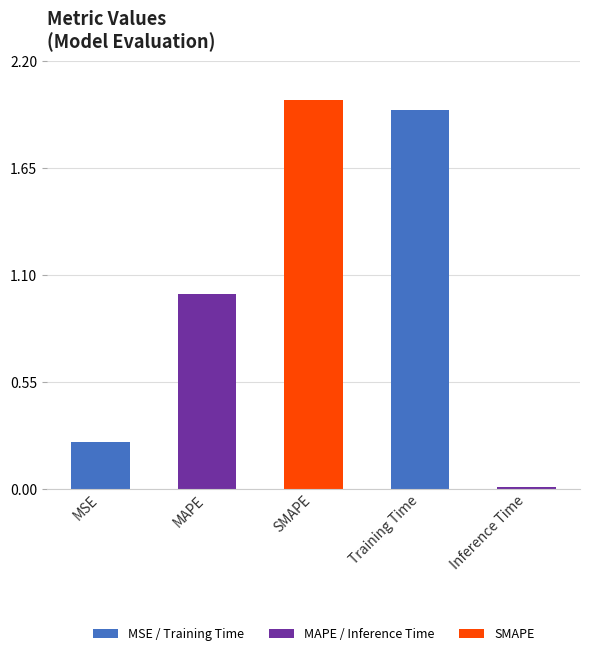

At which category does the chart reach its minimum across all series?

Inference Time